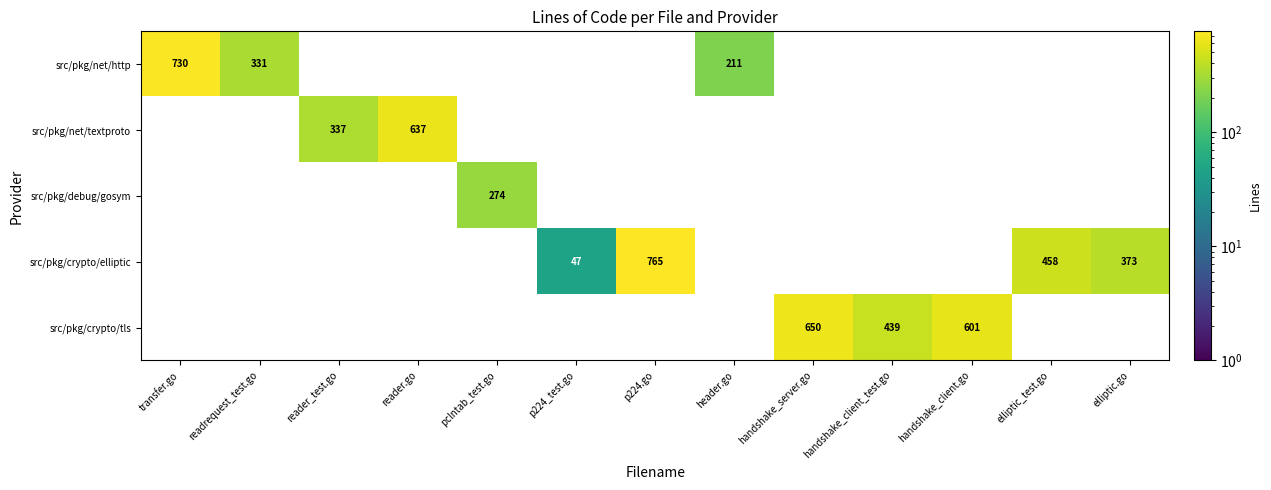

The src/pkg/net/http series shows 331 at readrequest_test.go. True or false?

True